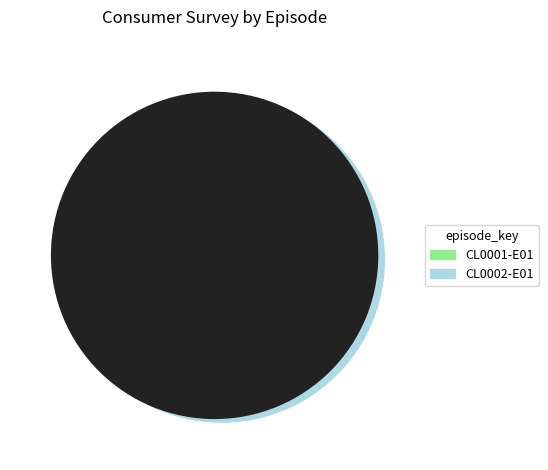

Does any single category account for the majority?

Yes